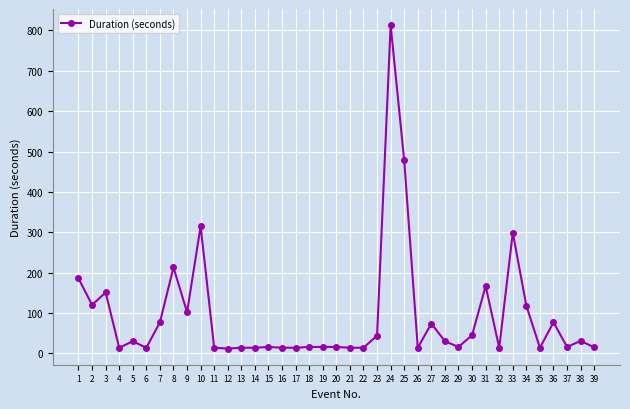

Where is the first local minimum?

2